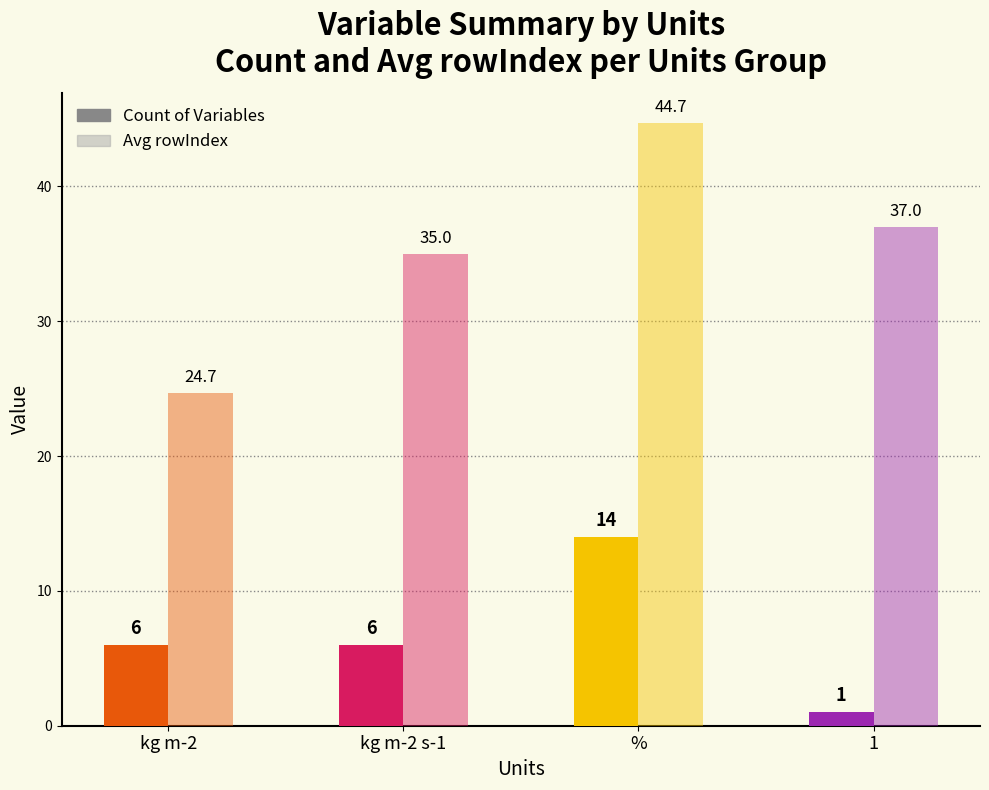

What is the sum of the Count of Variables values at kg m-2 and 1?

7.0